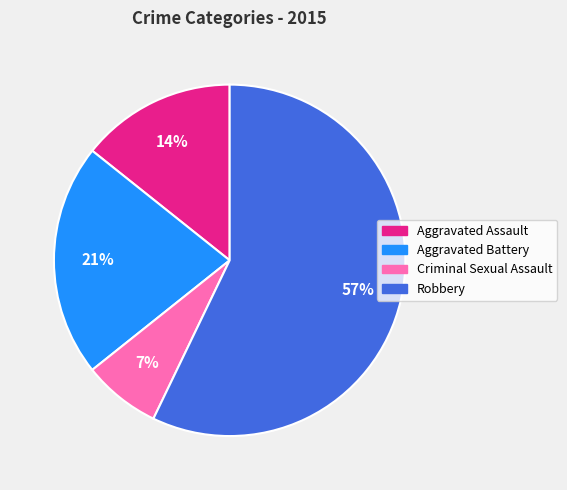

Which has a higher value, Robbery or Aggravated Battery?

Robbery